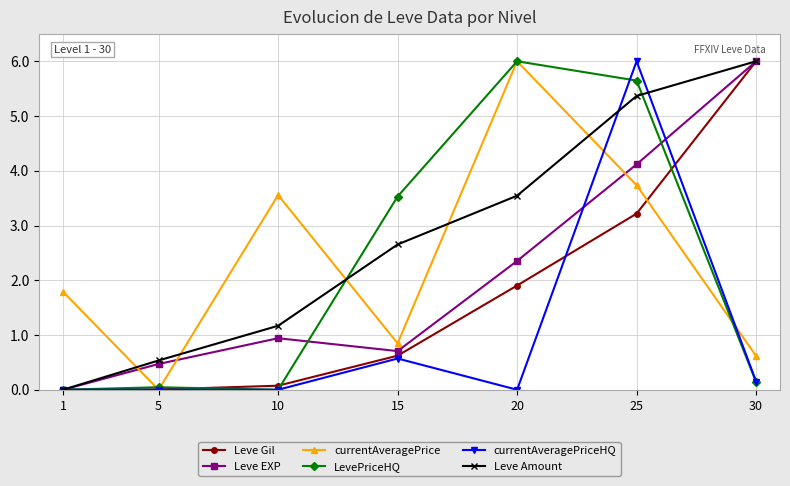

The value of Leve Gil at 15 is 0.3. True or false?

False